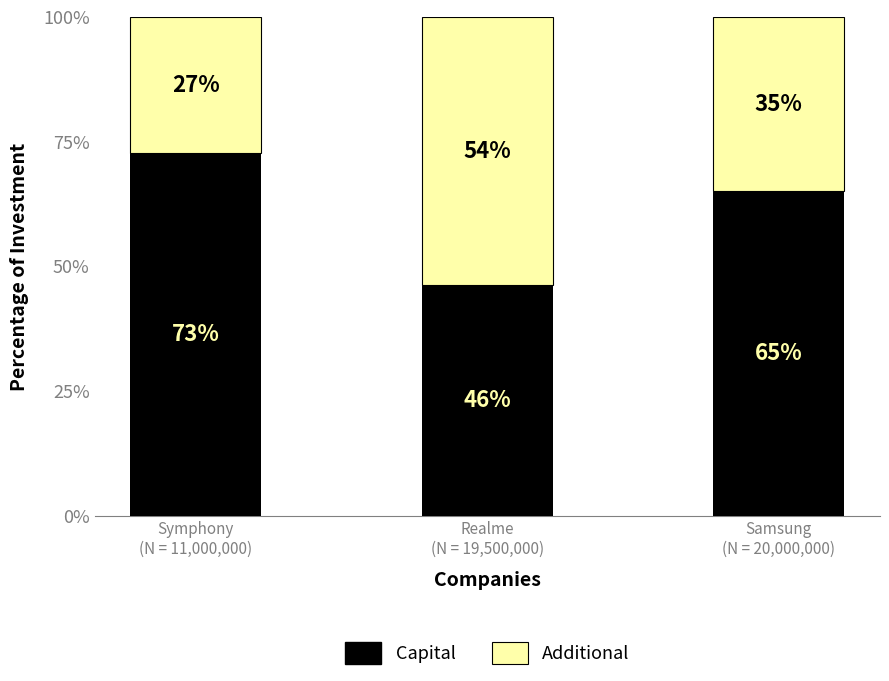

True or false: Capital has a value of 65.0 at Samsung
(N = 20,000,000).

True